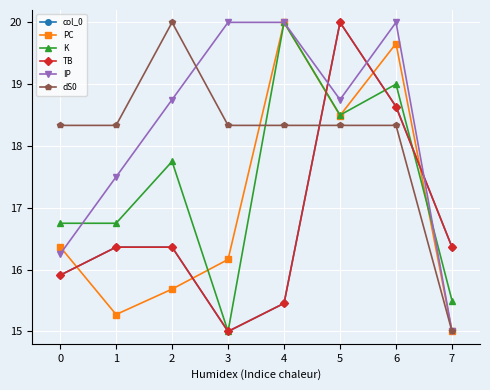

Reading left to right, list all the values displayed in this chart.

col_0: 0=15.9	1=16.4	2=16.4	3=15.0	4=15.5	5=20.0	6=18.6	7=16.4
PC: 0=16.4	1=15.3	2=15.7	3=16.2	4=20.0	5=18.5	6=19.7	7=15.0
K: 0=16.8	1=16.8	2=17.8	3=15.0	4=20.0	5=18.5	6=19.0	7=15.5
TB: 0=15.9	1=16.4	2=16.4	3=15.0	4=15.5	5=20.0	6=18.6	7=16.4
IP: 0=16.2	1=17.5	2=18.8	3=20.0	4=20.0	5=18.8	6=20.0	7=15.0
dS0: 0=18.3	1=18.3	2=20.0	3=18.3	4=18.3	5=18.3	6=18.3	7=15.0